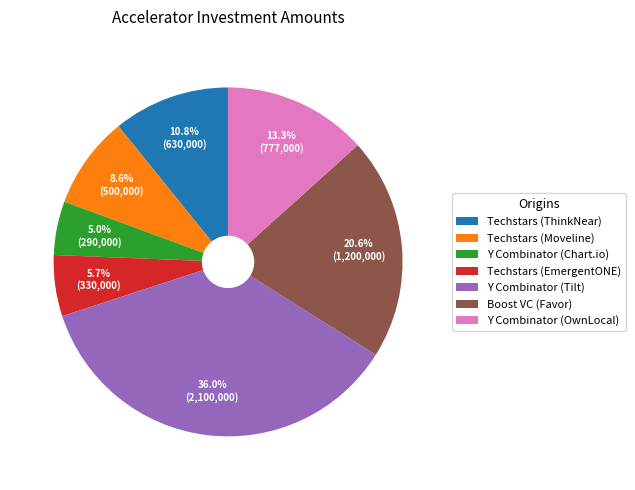

To the nearest percent, what is the combined percentage of Y Combinator (Tilt) and Techstars (EmergentONE)?

42%